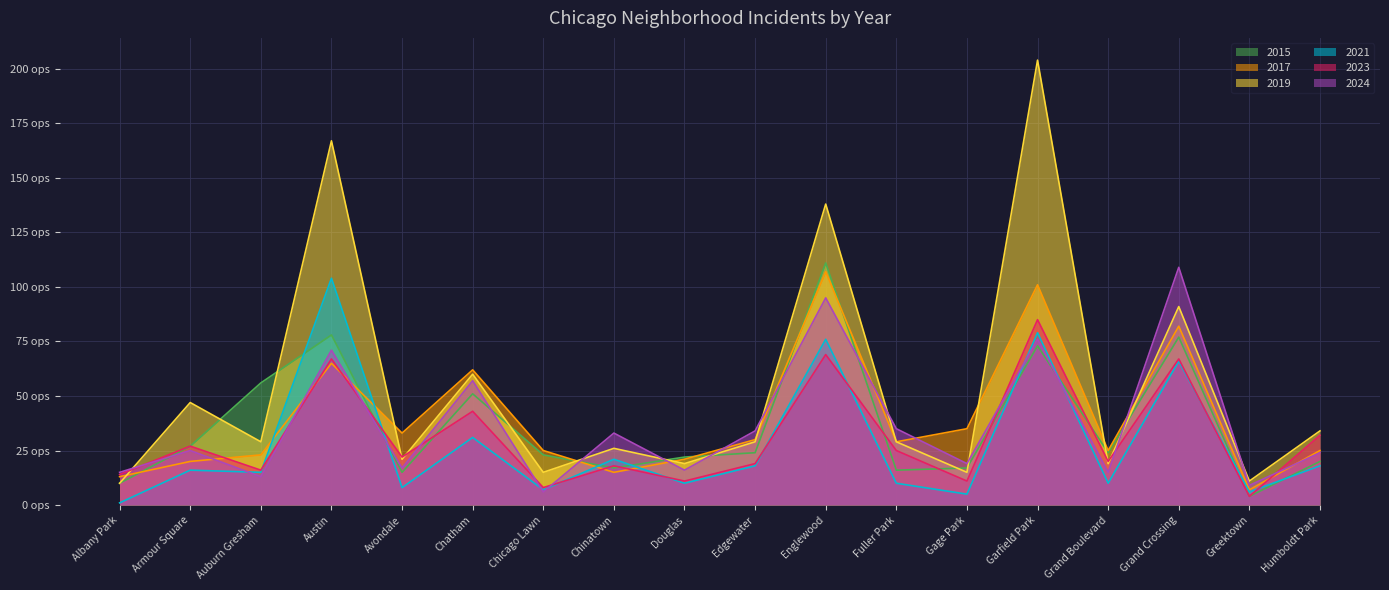

Where does the 2015 series first go above 24?

Armour Square